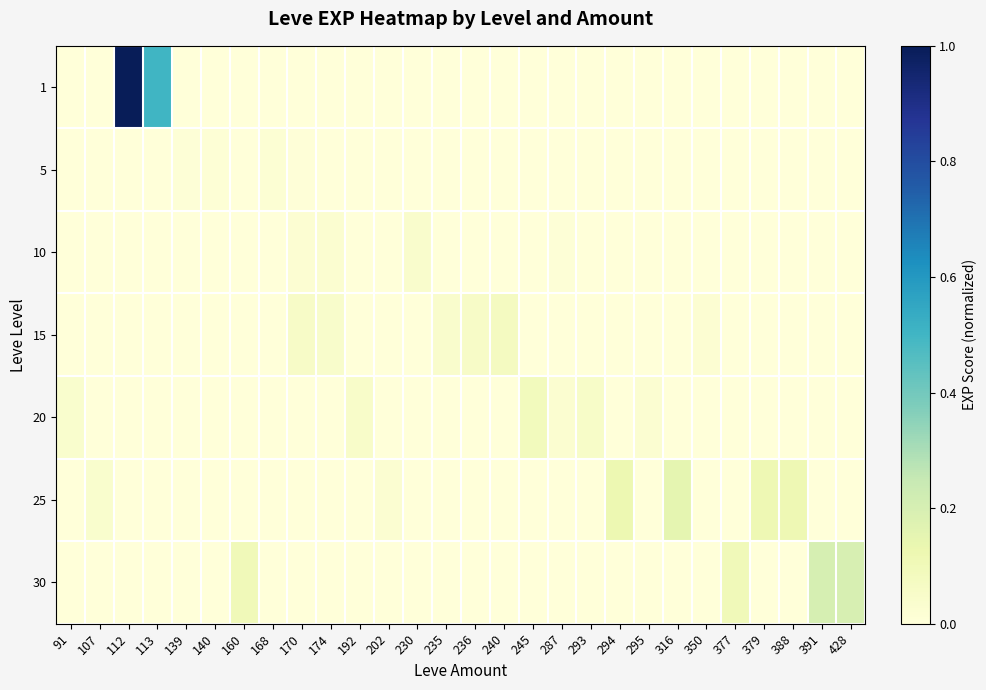

Reading left to right, transcribe all the data shown in this chart.

1: 91=0.0	107=0.0	112=1.0	113=0.5	139=0.0	140=0.0	160=0.0	168=0.0	170=0.0	174=0.0	192=0.0	202=0.0	230=0.0	235=0.0	236=0.0	240=0.0	245=0.0	287=0.0	293=0.0	294=0.0	295=0.0	316=0.0	350=0.0	377=0.0	379=0.0	388=0.0	391=0.0	428=0.0
5: 91=0.0	107=0.0	112=0.0	113=0.0	139=0.0	140=0.0	160=0.0	168=0.0	170=0.0	174=0.0	192=0.0	202=0.0	230=0.0	235=0.0	236=0.0	240=0.0	245=0.0	287=0.0	293=0.0	294=0.0	295=0.0	316=0.0	350=0.0	377=0.0	379=0.0	388=0.0	391=0.0	428=0.0
10: 91=0.0	107=0.0	112=0.0	113=0.0	139=0.0	140=0.0	160=0.0	168=0.0	170=0.0	174=0.0	192=0.0	202=0.0	230=0.0	235=0.0	236=0.0	240=0.0	245=0.0	287=0.0	293=0.0	294=0.0	295=0.0	316=0.0	350=0.0	377=0.0	379=0.0	388=0.0	391=0.0	428=0.0
15: 91=0.0	107=0.0	112=0.0	113=0.0	139=0.0	140=0.0	160=0.0	168=0.0	170=0.1	174=0.0	192=0.0	202=0.0	230=0.0	235=0.0	236=0.1	240=0.1	245=0.0	287=0.0	293=0.0	294=0.0	295=0.0	316=0.0	350=0.0	377=0.0	379=0.0	388=0.0	391=0.0	428=0.0
20: 91=0.0	107=0.0	112=0.0	113=0.0	139=0.0	140=0.0	160=0.0	168=0.0	170=0.0	174=0.0	192=0.1	202=0.0	230=0.0	235=0.0	236=0.0	240=0.0	245=0.1	287=0.0	293=0.1	294=0.0	295=0.0	316=0.0	350=0.0	377=0.0	379=0.0	388=0.0	391=0.0	428=0.0
25: 91=0.0	107=0.0	112=0.0	113=0.0	139=0.0	140=0.0	160=0.0	168=0.0	170=0.0	174=0.0	192=0.0	202=0.0	230=0.0	235=0.0	236=0.0	240=0.0	245=0.0	287=0.0	293=0.0	294=0.1	295=0.0	316=0.1	350=0.0	377=0.0	379=0.1	388=0.1	391=0.0	428=0.0
30: 91=0.0	107=0.0	112=0.0	113=0.0	139=0.0	140=0.0	160=0.1	168=0.0	170=0.0	174=0.0	192=0.0	202=0.0	230=0.0	235=0.0	236=0.0	240=0.0	245=0.0	287=0.0	293=0.0	294=0.0	295=0.0	316=0.0	350=0.0	377=0.1	379=0.0	388=0.0	391=0.2	428=0.2